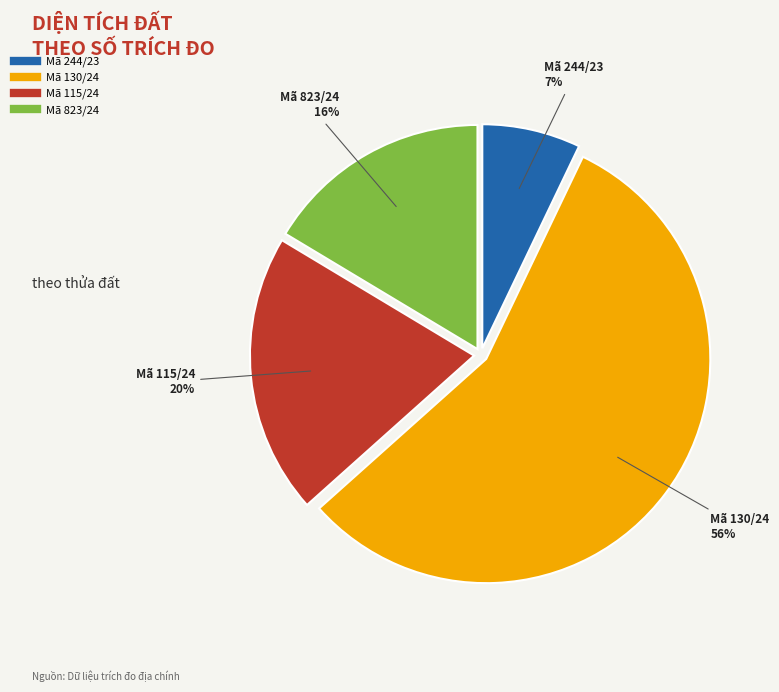

Count the number of slices in the pie.

4